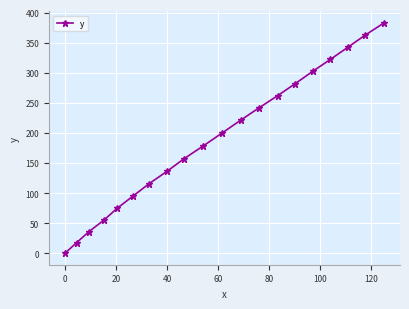

How many values are above zero?

19